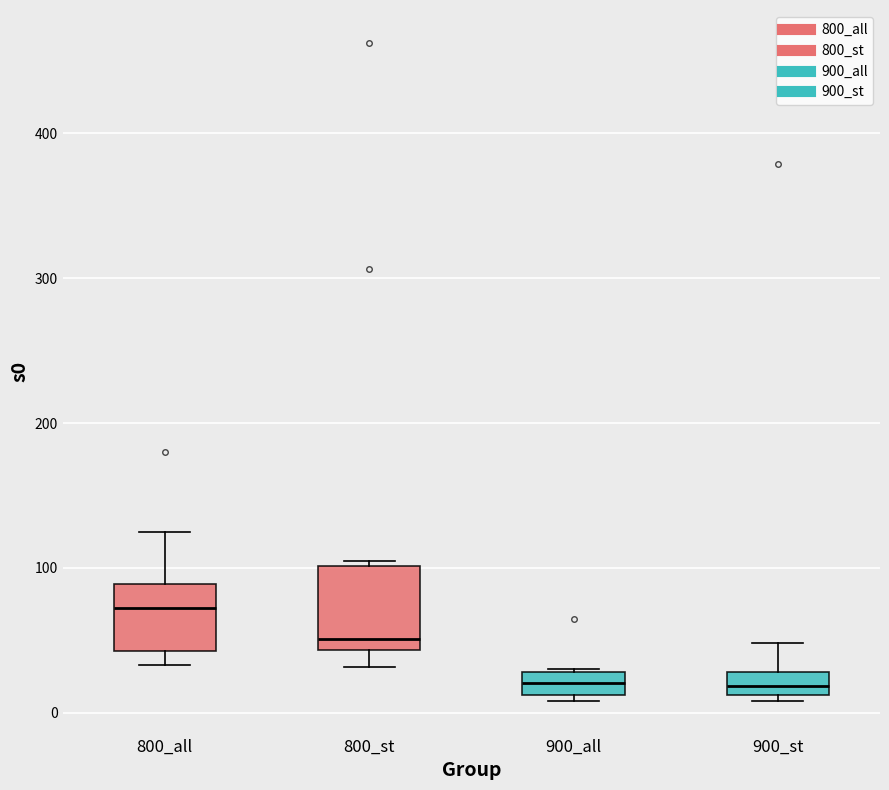

Reading left to right, read every box against the y-axis: the position of its median line, the range the box covers, and the ends of its whiskers. The values are not printed on the chart, so give them approximately, as read against the axis.

800_all: median 70, box 40 to 90, whiskers 30 to 120
800_st: median 50, box 40 to 100, whiskers 30 to 100 (just above the box's upper edge)
900_all: median 20, box 10 to 30, whiskers 10 (just below the box's lower edge) to 30
900_st: median 20, box 10 to 30, whiskers 10 (just below the box's lower edge) to 50